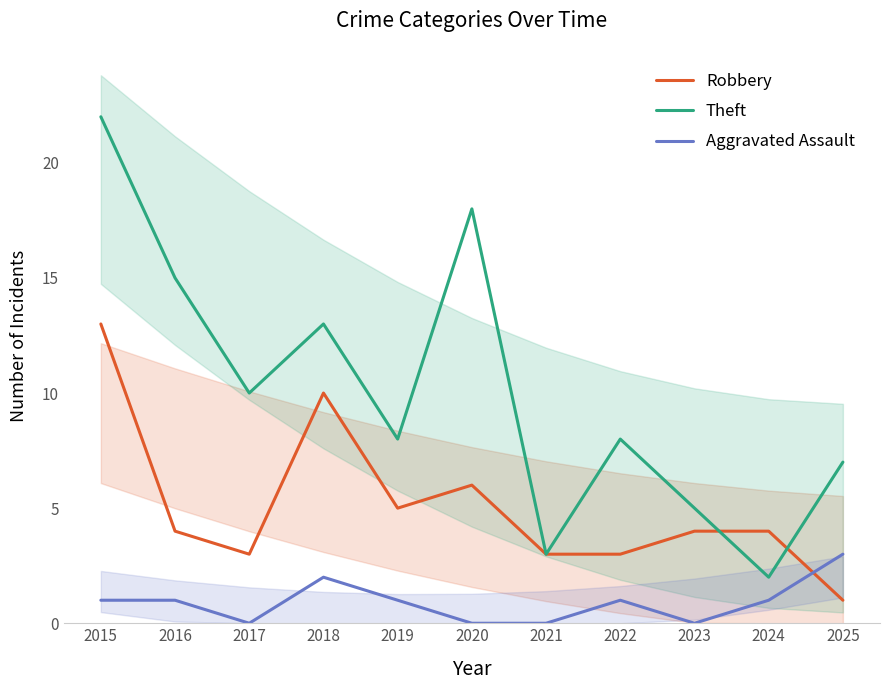

True or false: Theft has a value of 15 at 2016.

True